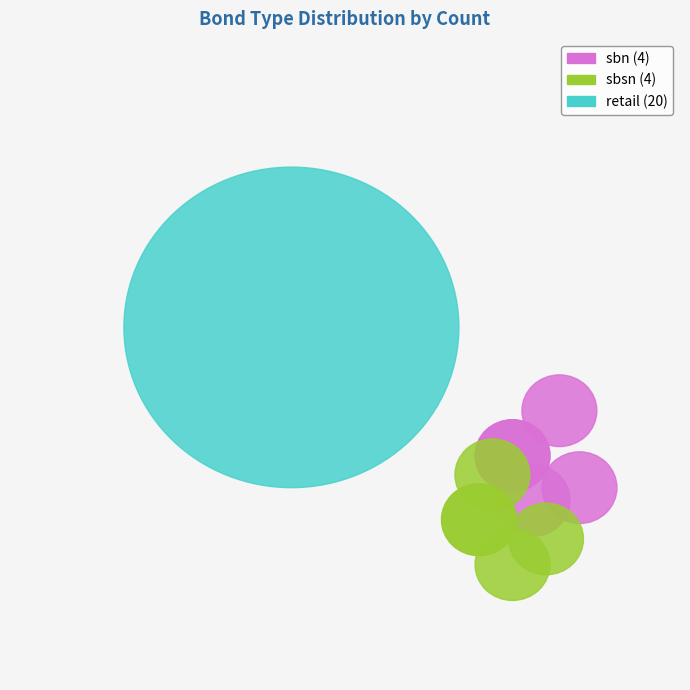

What percentage is NOT represented by sbsn?

85.7%